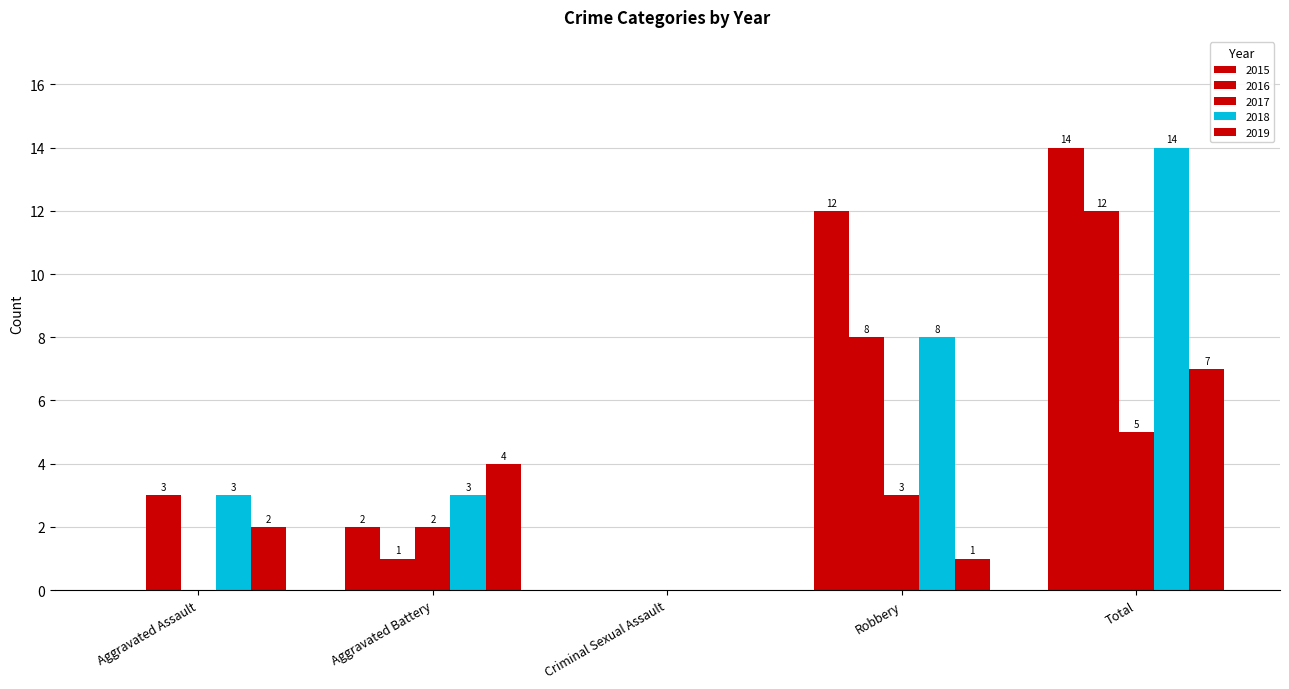

Reading left to right, extract all data points from this chart.

2015: 0	2	0	12	14
2016: 3	1	0	8	12
2017: 0	2	0	3	5
2018: 3	3	0	8	14
2019: 2	4	0	1	7